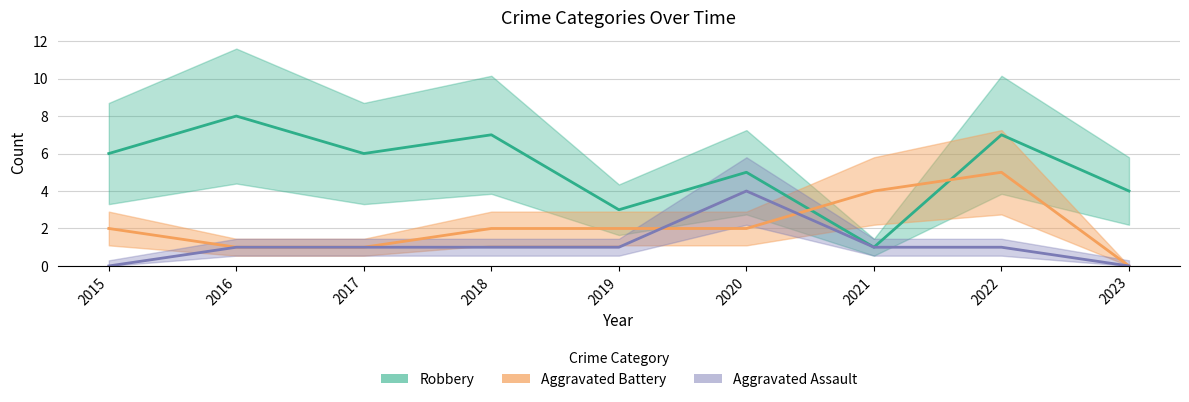

How many data points does each series have?

9